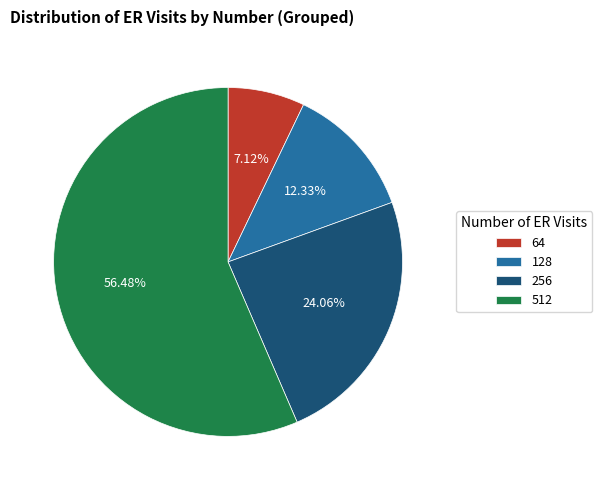

To the nearest percent, what is the difference between the largest and smallest slice percentages?

49%